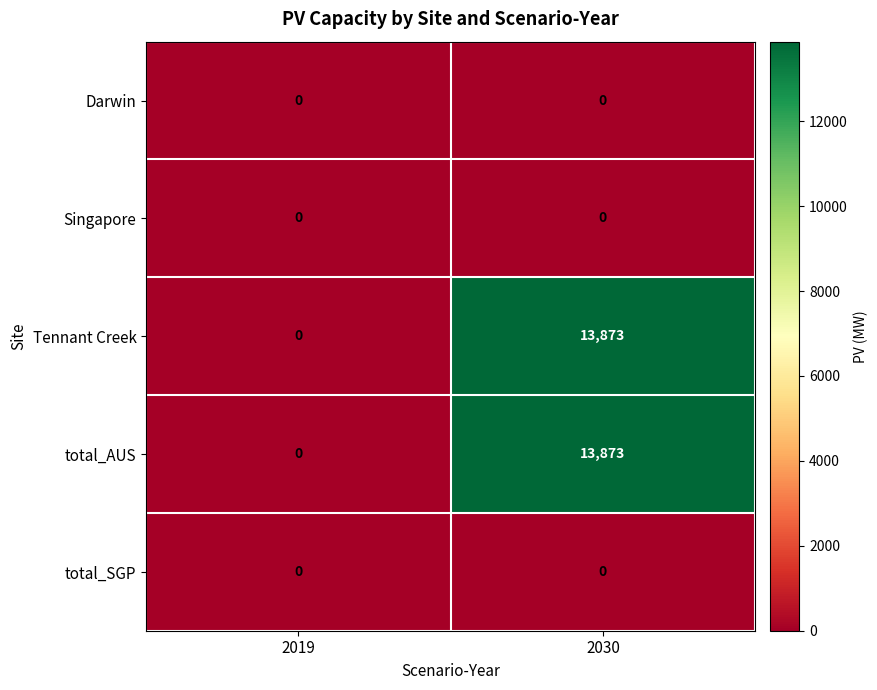

What is the maximum value shown in the chart?

13873